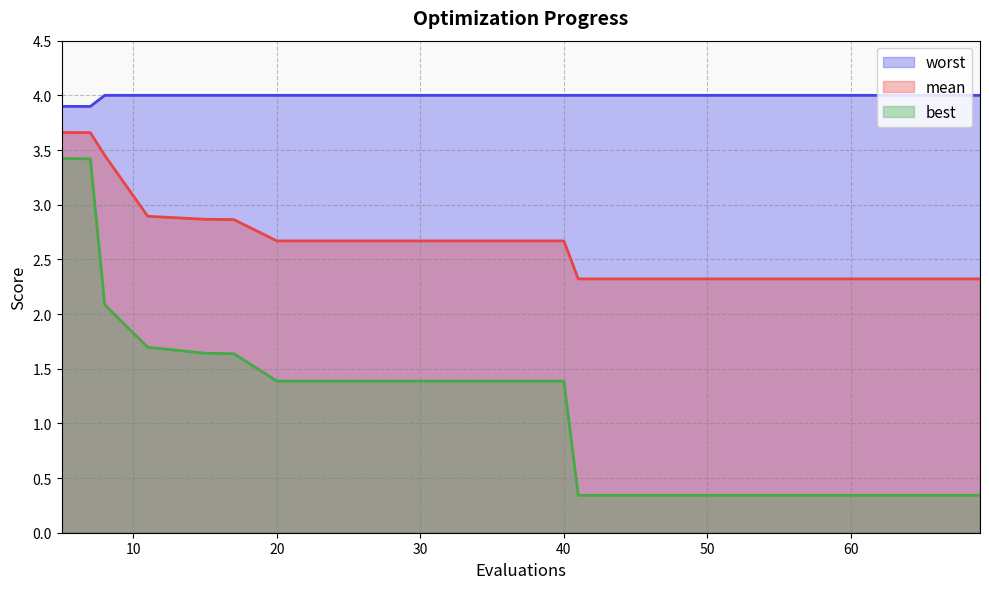

What is the minimum value shown in the chart?

0.3